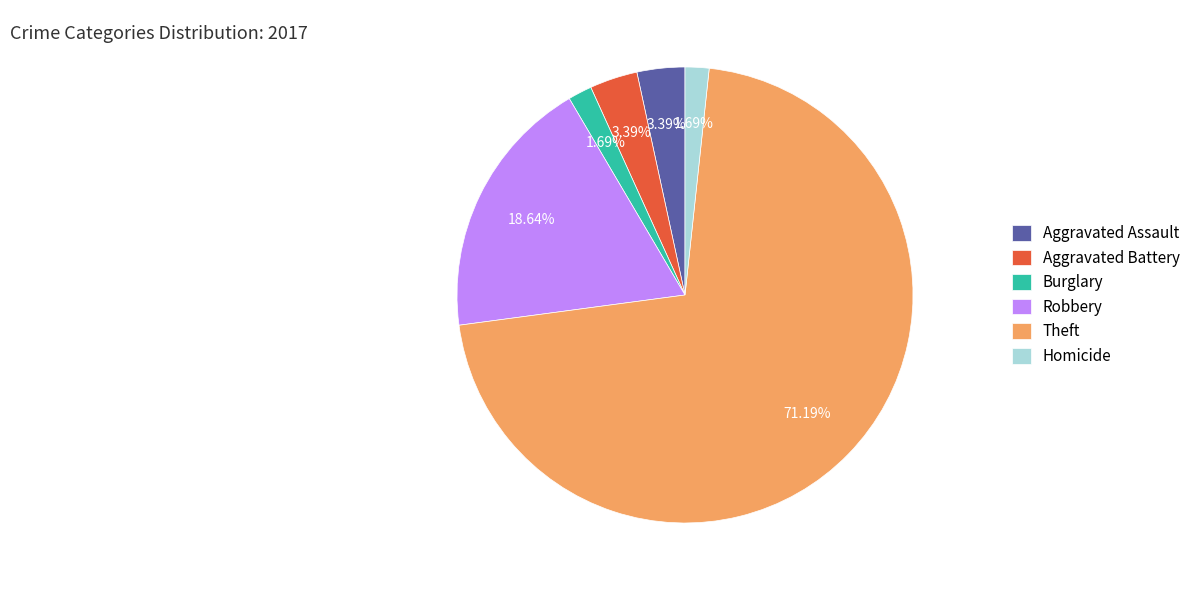

Is the sum of Aggravated Battery and Burglary greater than half?

No